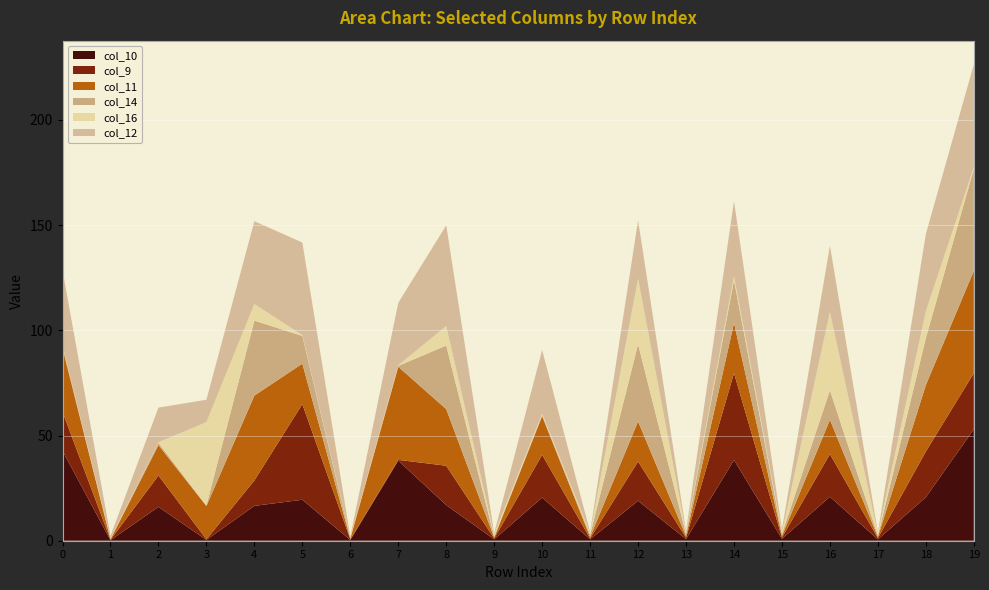

Reading left to right, extract all data points from this chart.

col_10: 0=42.7	1=0.2	2=16.1	3=0.4	4=16.6	5=19.5	6=0.3	7=38.1	8=16.9	9=0.7	10=20.5	11=0.7	12=19.0	13=0.8	14=38.4	15=0.9	16=20.9	17=0.6	18=20.7	19=53.0
col_9: 0=18.5	1=0.2	2=14.9	3=0.3	4=12.1	5=45.5	6=0.3	7=0.3	8=18.7	9=0.4	10=20.3	11=0.5	12=18.7	13=0.7	14=41.3	15=0.6	16=20.3	17=0.6	18=21.7	19=26.6
col_11: 0=30.3	1=0.2	2=14.4	3=15.8	4=40.4	5=19.2	6=0.3	7=44.3	8=26.9	9=0.4	10=18.4	11=0.6	12=19.1	13=0.7	14=23.8	15=0.7	16=16.3	17=0.5	18=31.6	19=48.7
col_14: 0=0.8	1=0.3	2=1.1	3=0.2	4=35.7	5=13.2	6=0.3	7=0.4	8=30.2	9=0.4	10=0.6	11=1.1	12=36.7	13=1.0	14=20.4	15=1.0	16=14.0	17=0.6	18=22.3	19=48.5
col_16: 0=0.3	1=0.2	2=0.3	3=39.6	4=7.9	5=0.4	6=0.3	7=0.3	8=9.3	9=1.2	10=0.6	11=0.8	12=31.2	13=0.7	14=1.9	15=1.0	16=37.2	17=1.1	18=12.7	19=0.8
col_12: 0=35.9	1=1.1	2=16.5	3=10.6	4=39.4	5=44.0	6=0.3	7=29.6	8=47.9	9=0.5	10=30.2	11=0.5	12=27.7	13=0.8	14=35.6	15=1.2	16=31.5	17=0.5	18=36.7	19=48.8